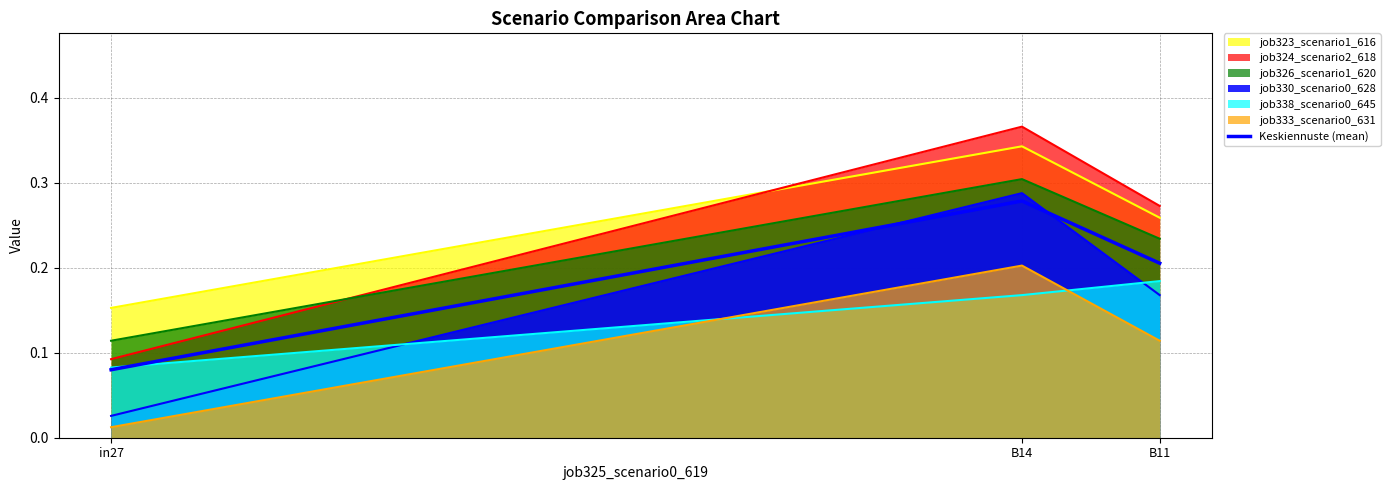

What is the average value?

0.2